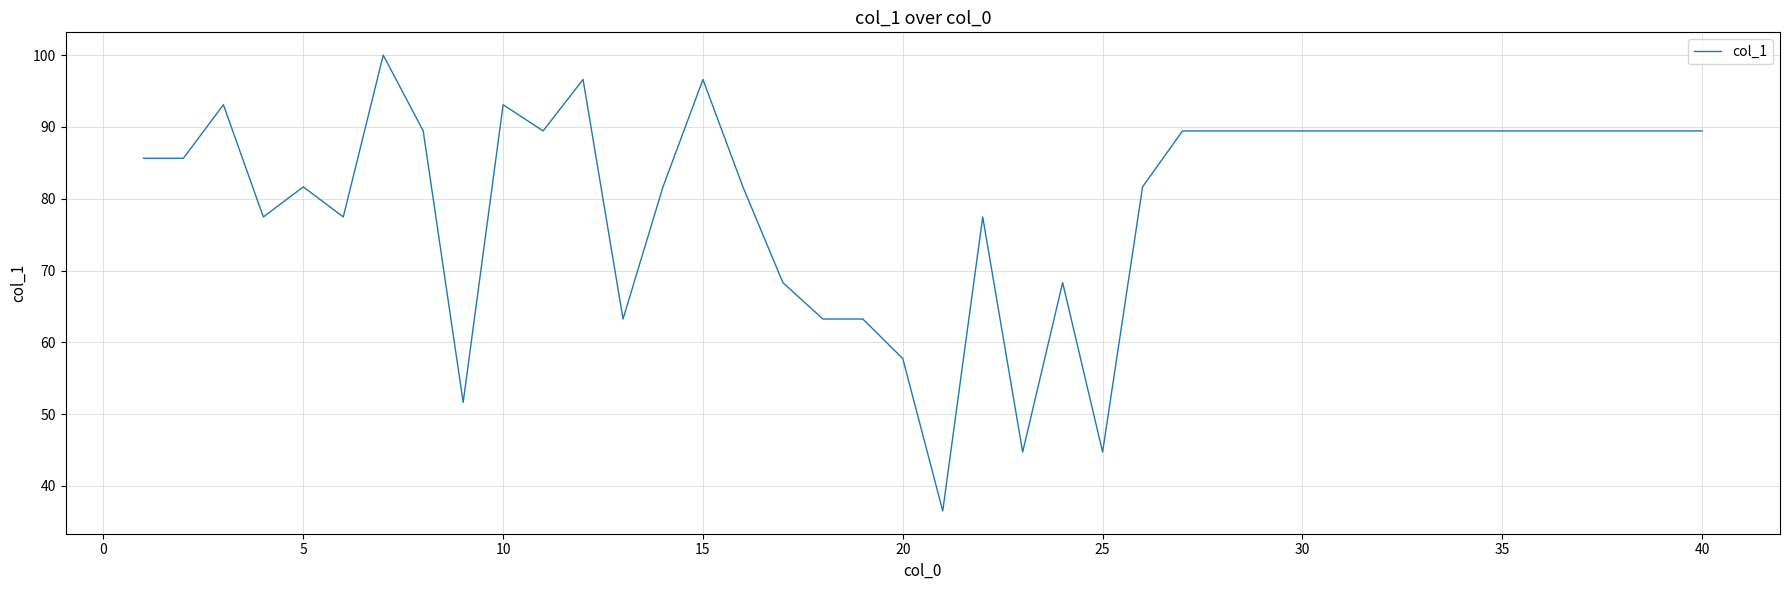

What is the greatest value displayed?

100.0